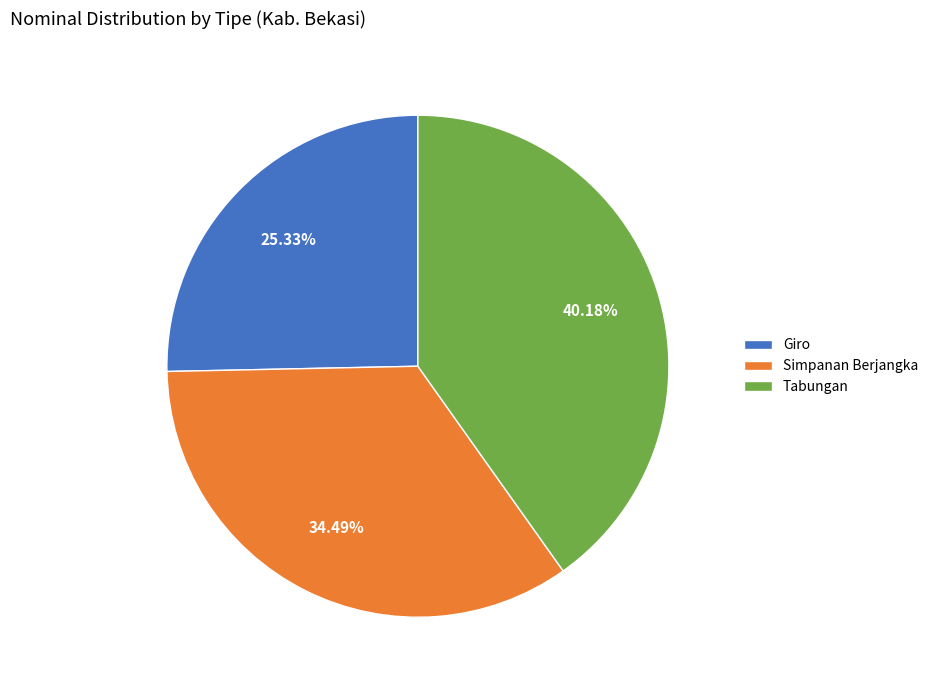

Count the number of slices in the pie.

3